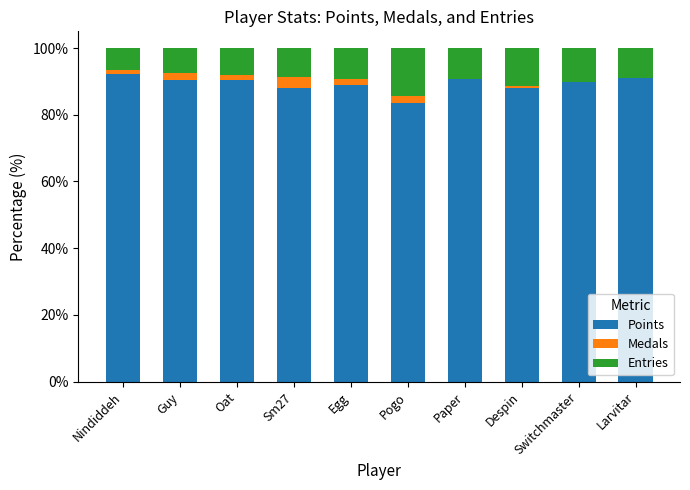

What is the sum of all Points values?

892.8